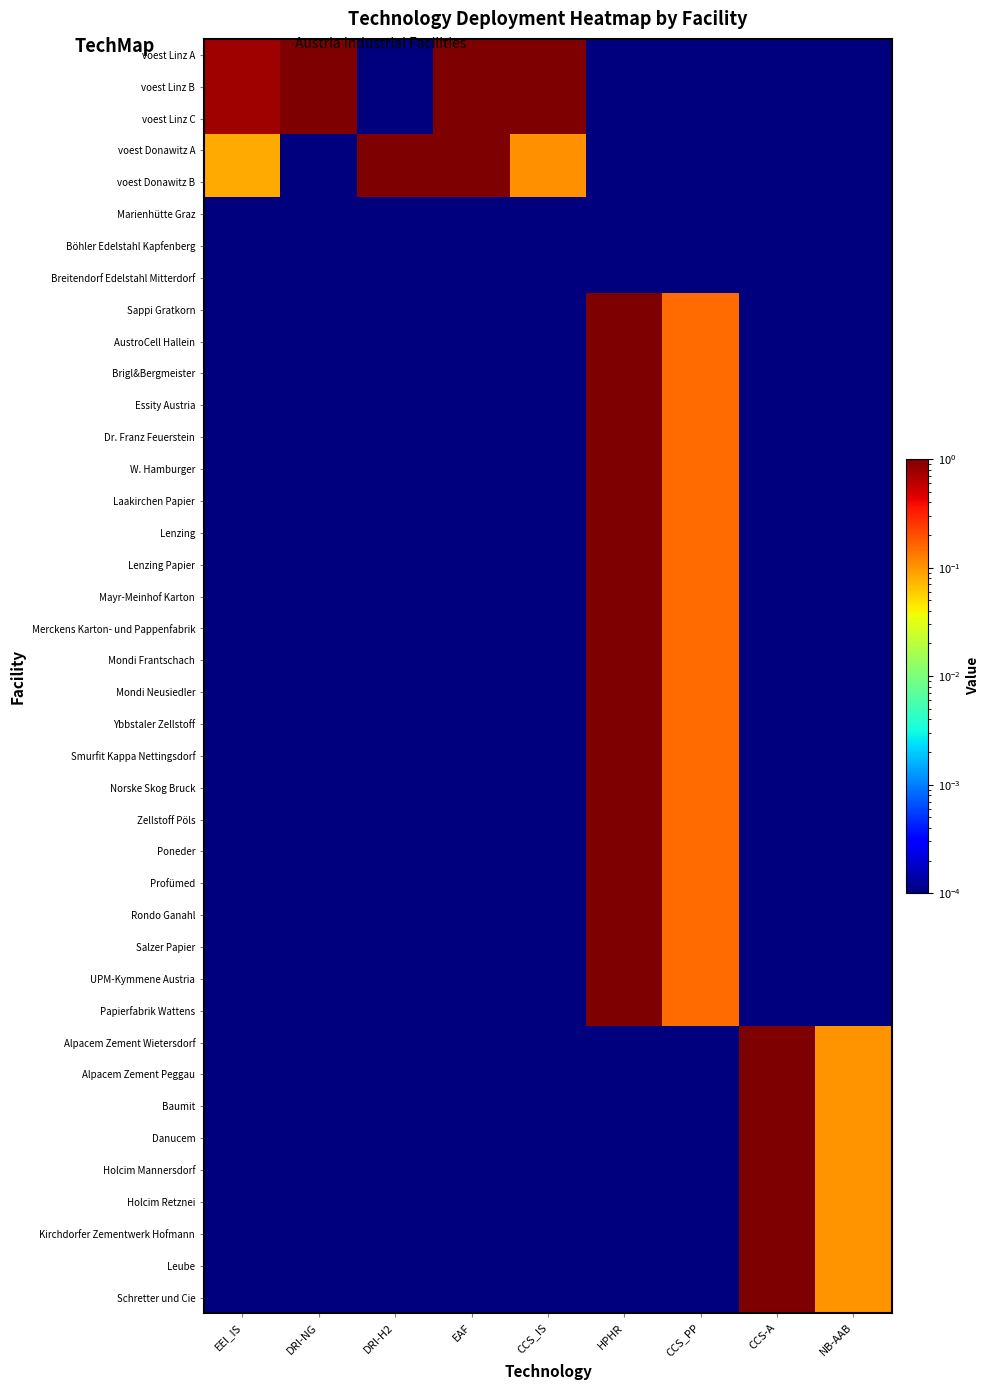

Which series has the largest total across all categories?

voest Linz A